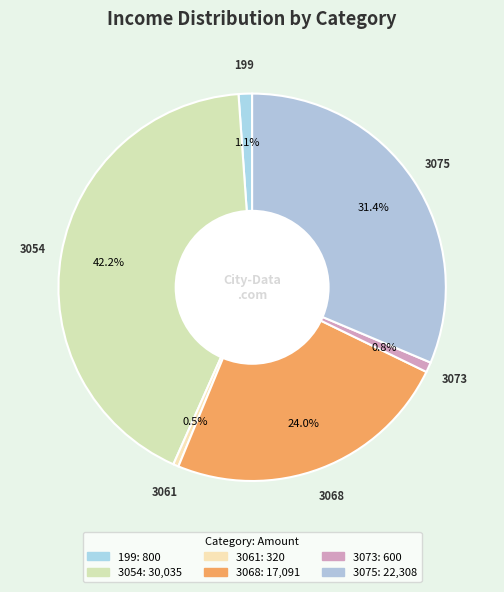

True or false: 3061 accounts for 1% of the total.

False